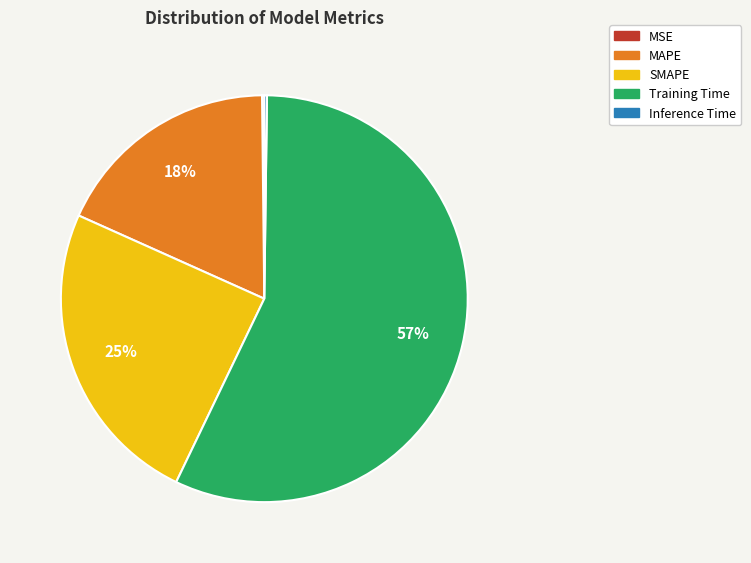

To the nearest percent, what portion does Training Time represent?

57%